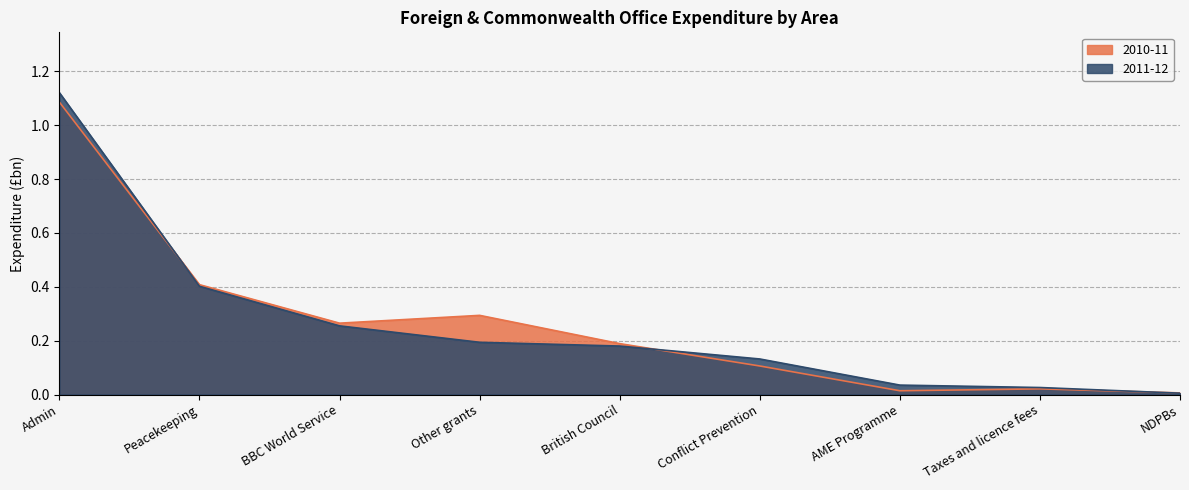

Which series has the largest total across all categories?

2010-11